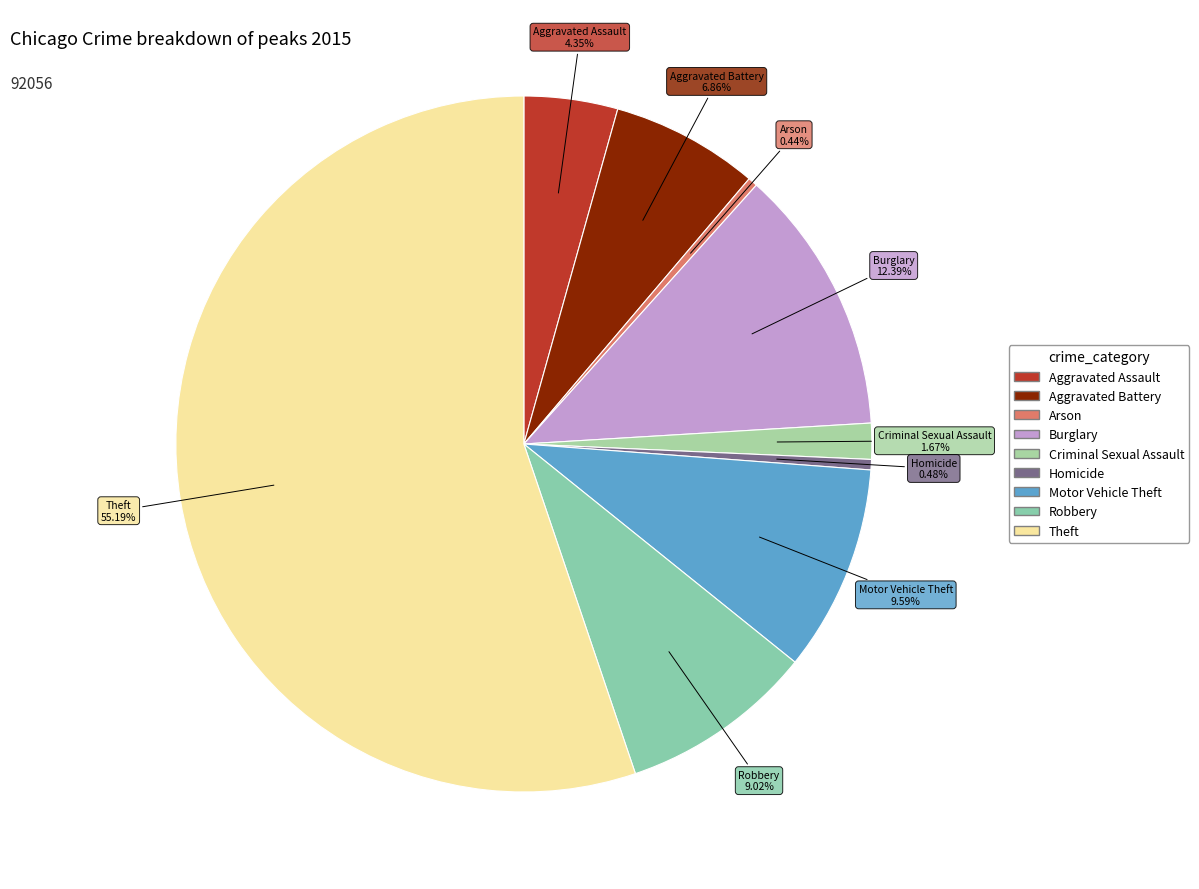

Which slice is the largest?

Theft